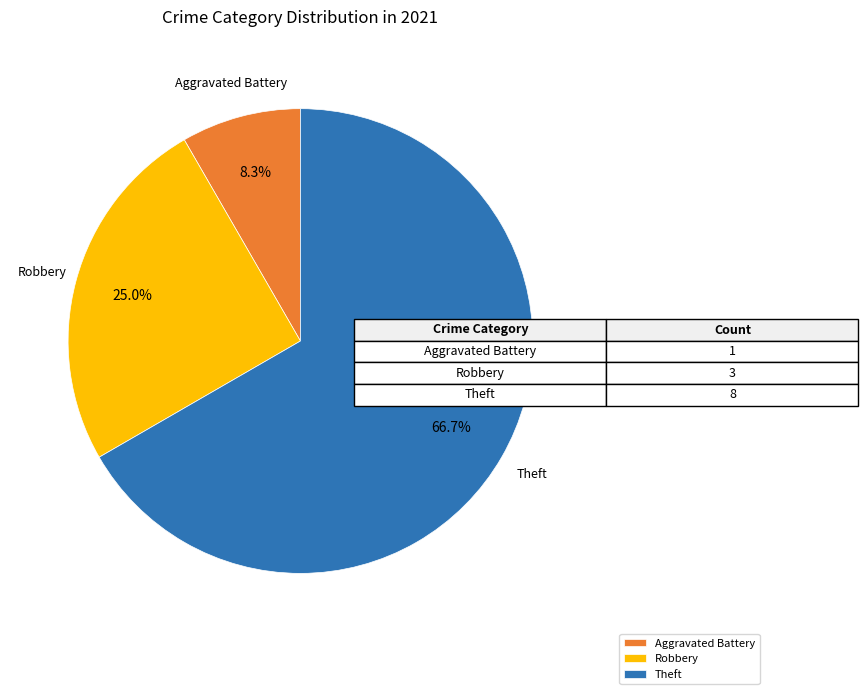

What is the largest slice in the pie chart?

Theft